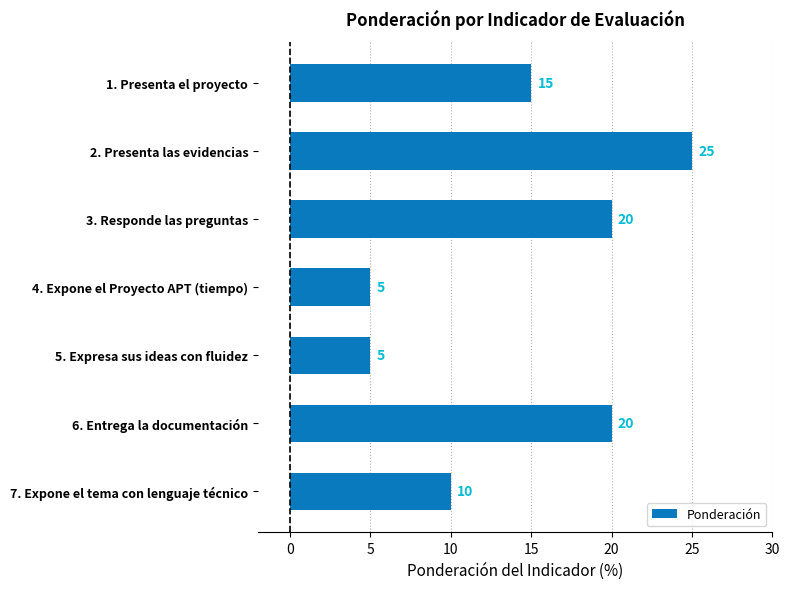

What is the ratio of the value at 4. Expone el Proyecto APT (tiempo) to the value at 5. Expresa sus ideas con fluidez?

1.0